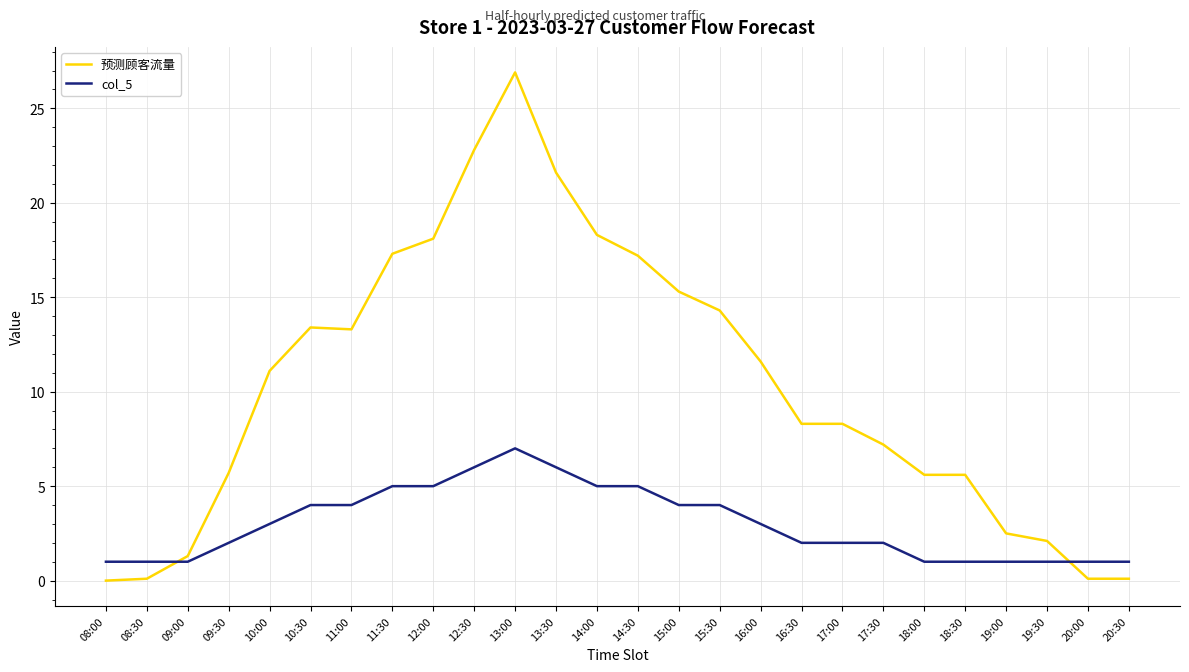

What is the minimum value for col_5?

1.0